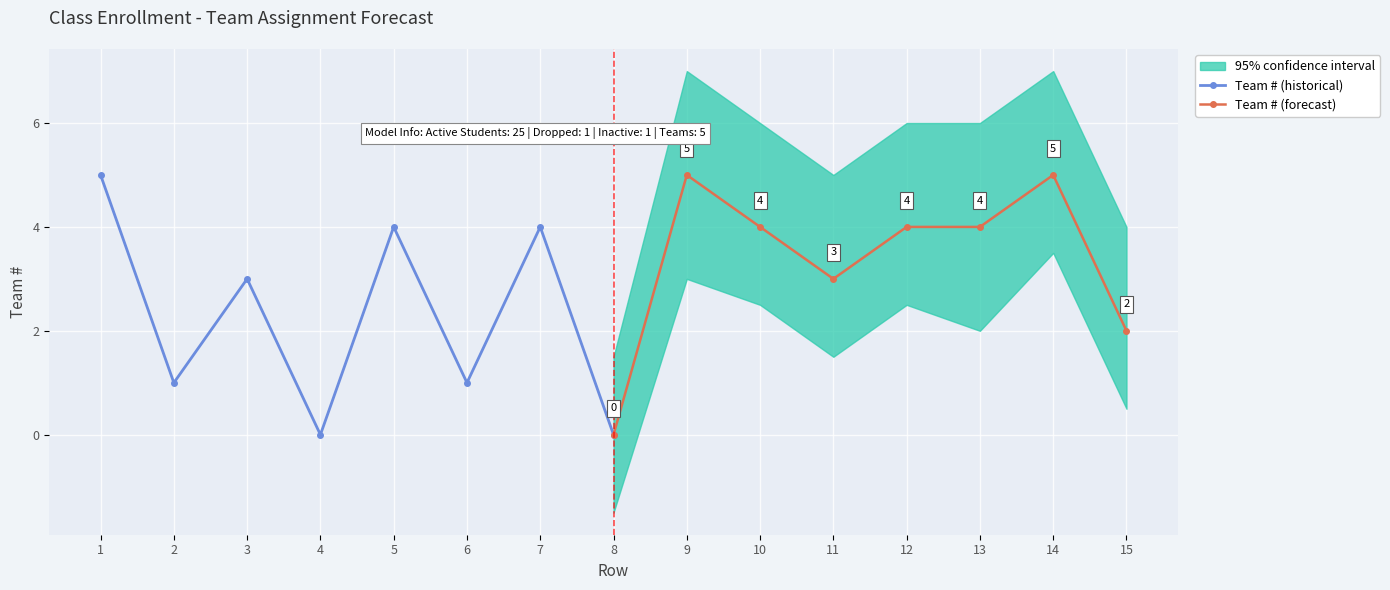

Where is the first local maximum for Team # (forecast)?

9